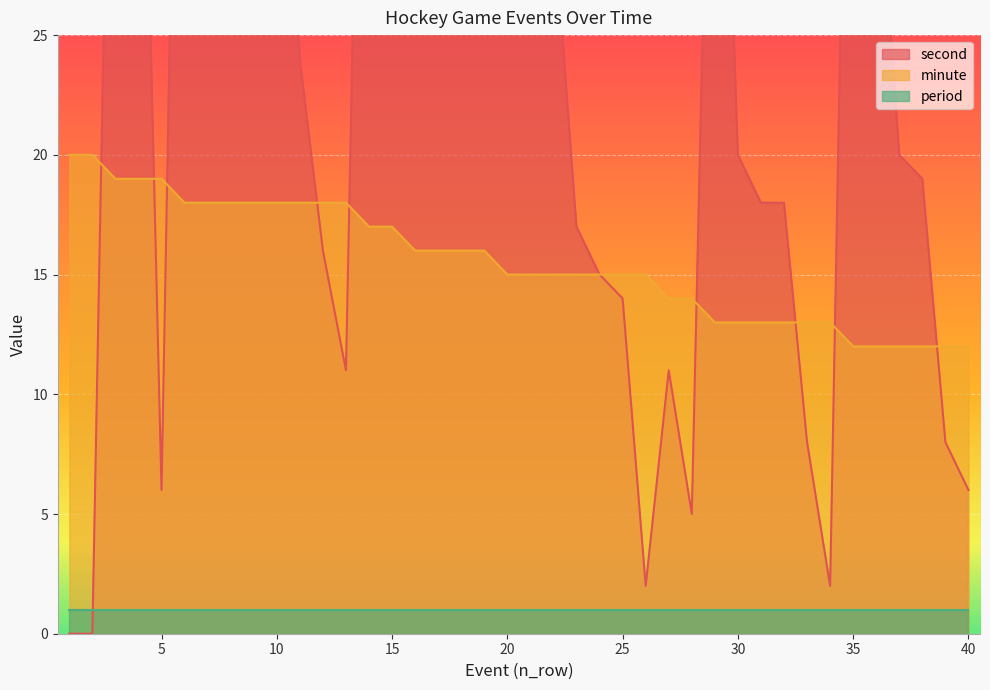

Between 1 and 18, which series saw the biggest shift?

second